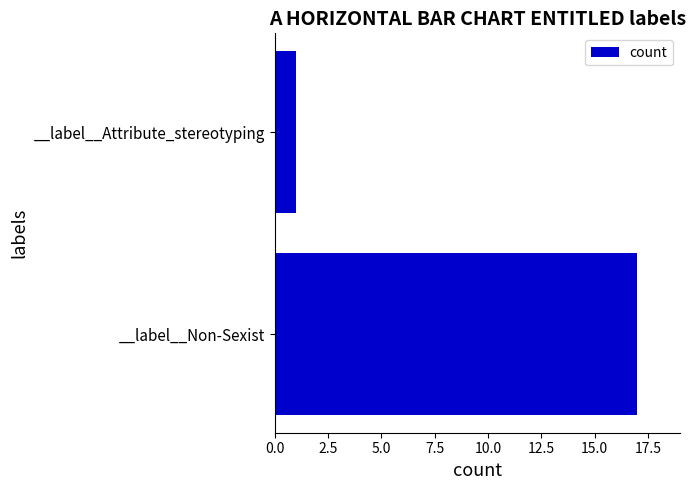

What is the change in value from __label__Non-Sexist to __label__Attribute_stereotyping?

-16